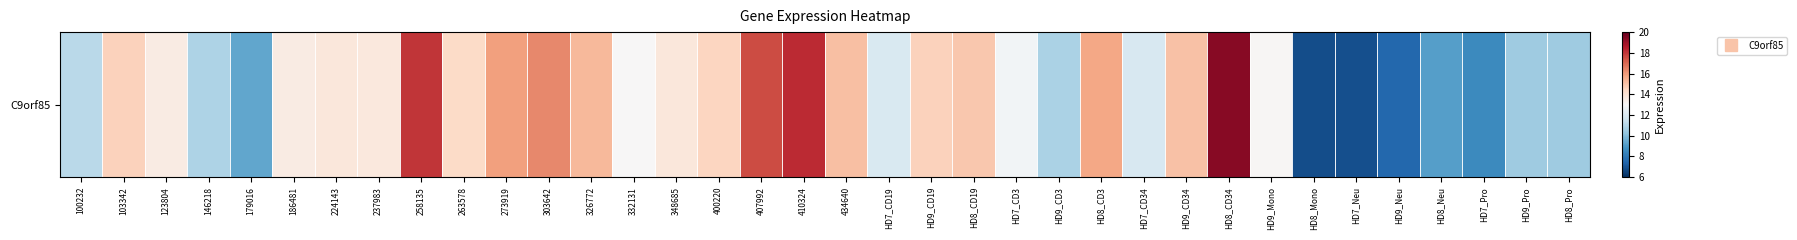

At which label is the value closest to 13?

332131